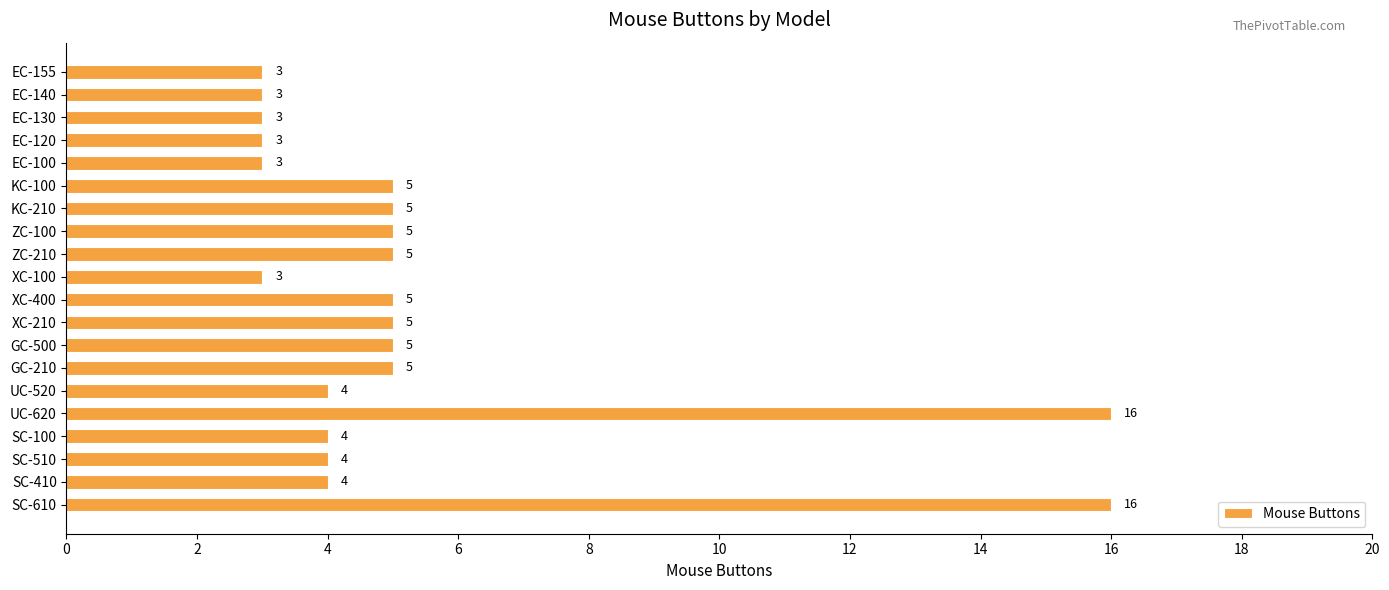

What is the label of the 7th bar from the bottom?

GC-210